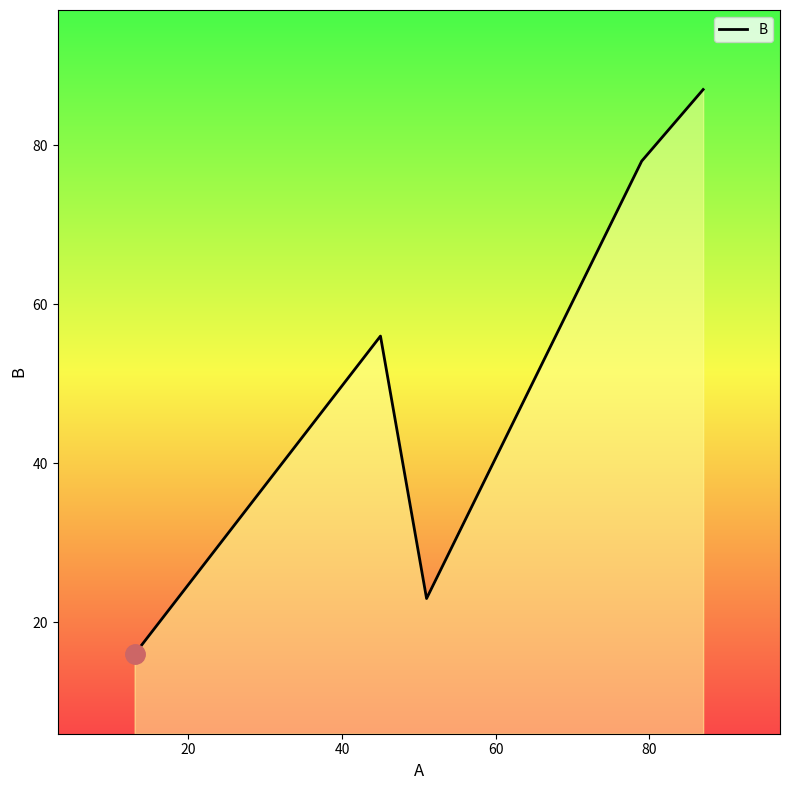

Reading right to left, what are all the values shown in this chart?

87	78	23	56	16